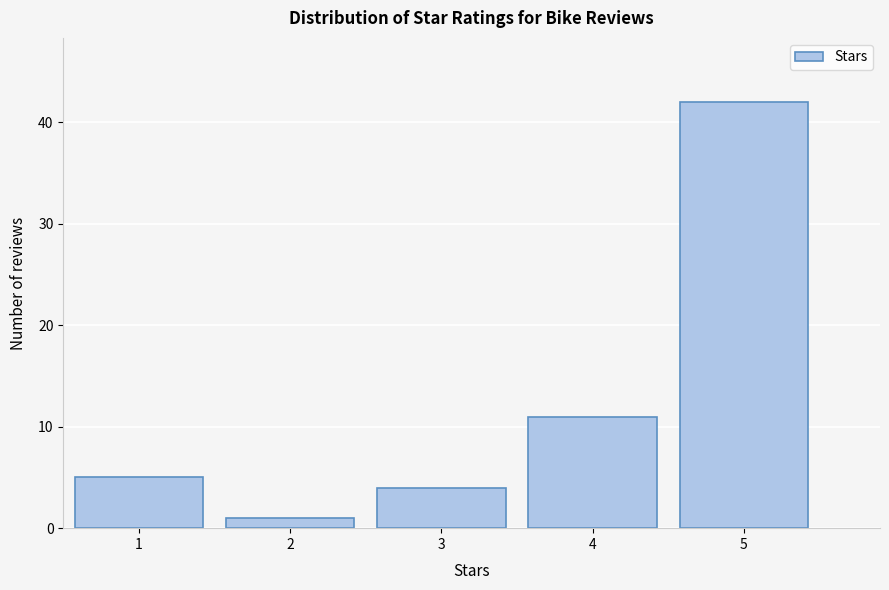

Reading left to right, transcribe this chart: for each bar, give the range it covers on the x-axis and its height. The values are not printed on the chart, so give them approximately, as read against the axis.

0.5 to 1.5: 5
1.5 to 2.5: 1
2.5 to 3.5: 4
3.5 to 4.5: 11
4.5 to 5.5: 42